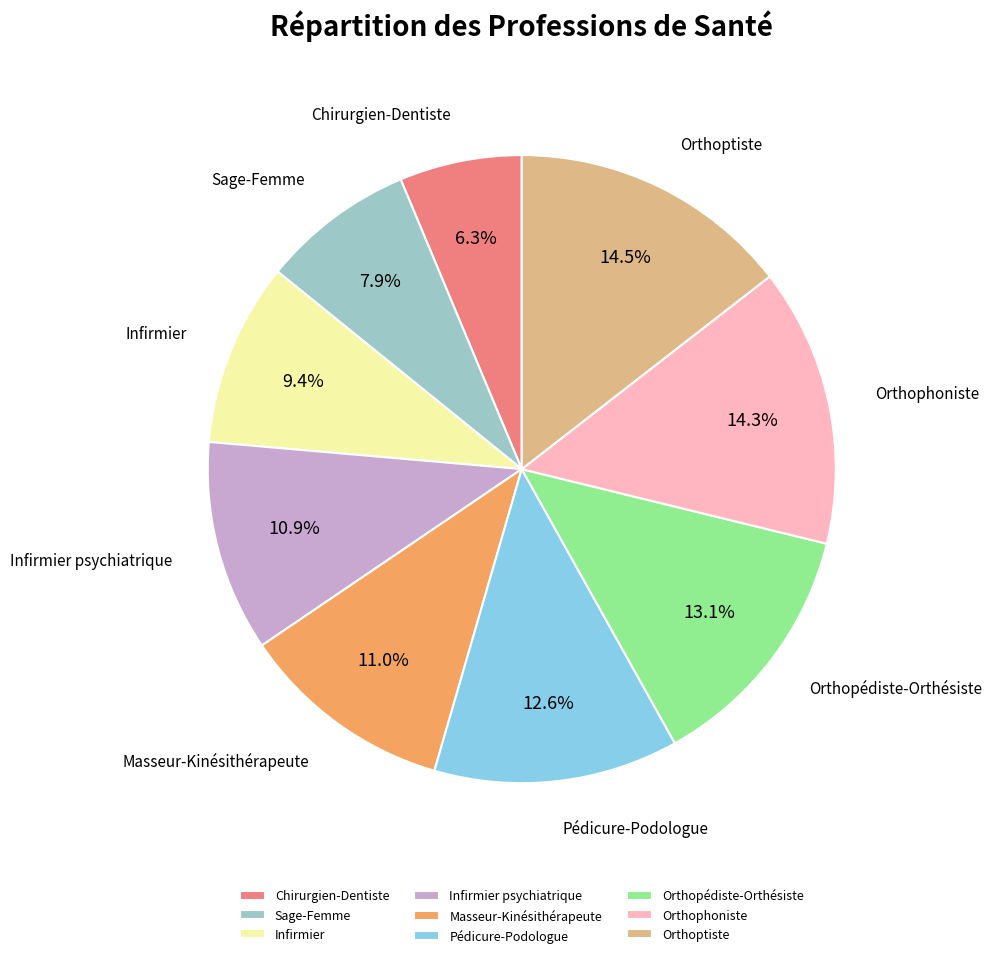

True or false: Sage-Femme accounts for 2% of the total.

False